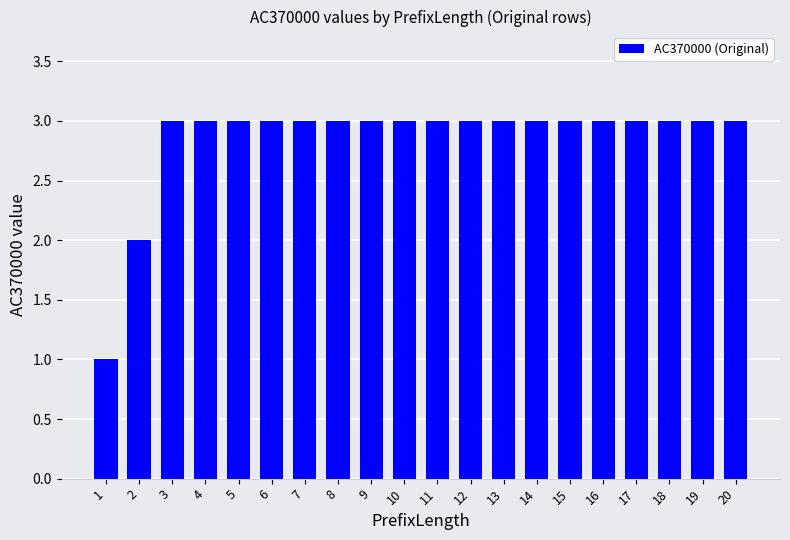

What value does the data have at 6?

3